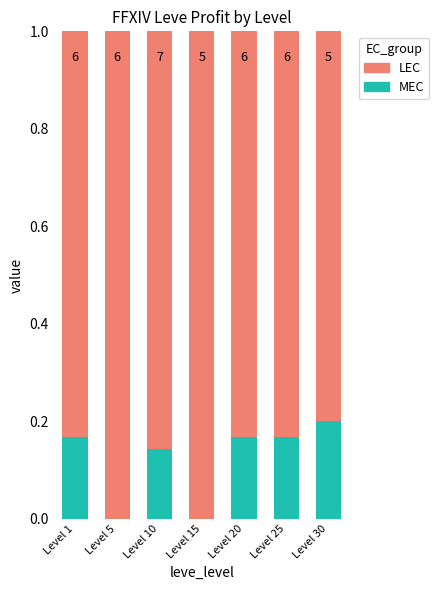

Are the bars horizontal?

No